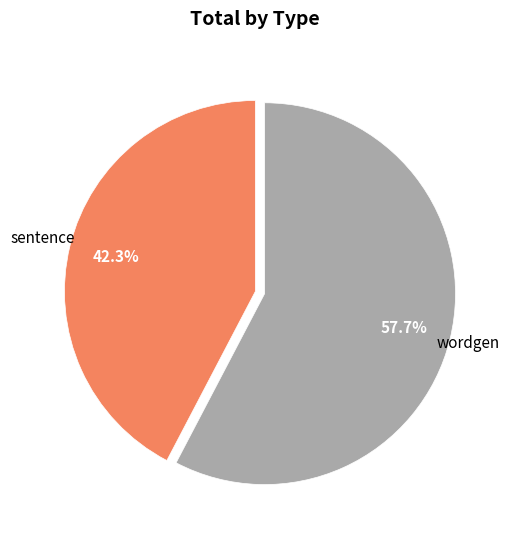

Is there any slice that represents more than half of the pie?

Yes